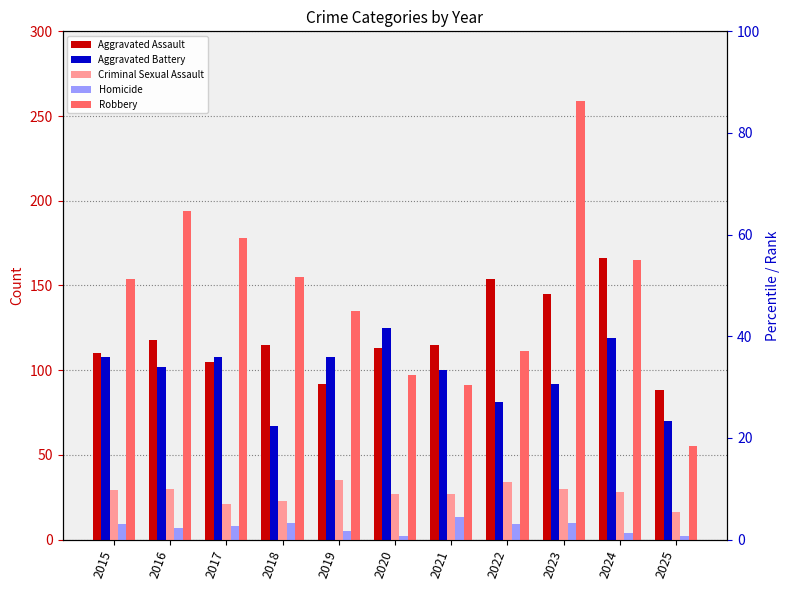

Are the bars horizontal?

No